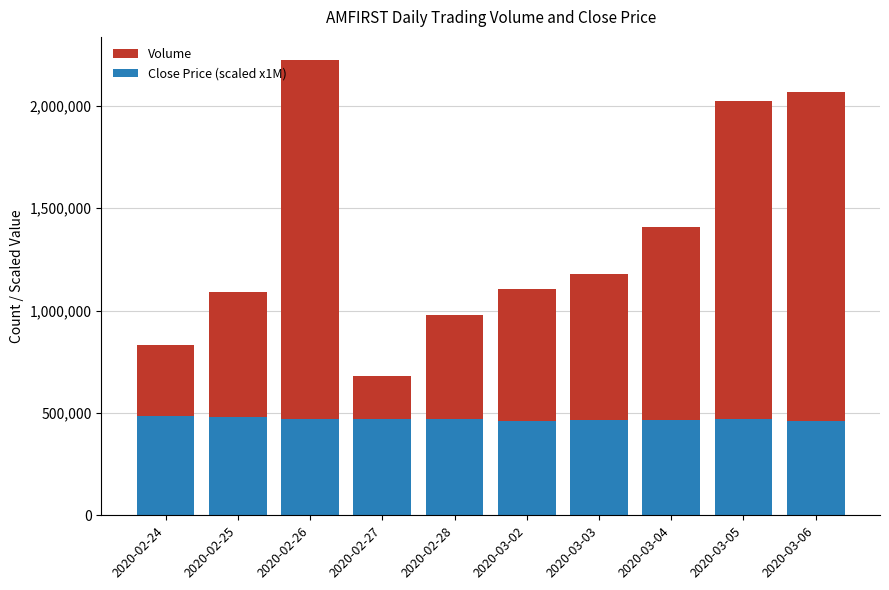

What is the total value across all series at 2020-02-26?

2225600